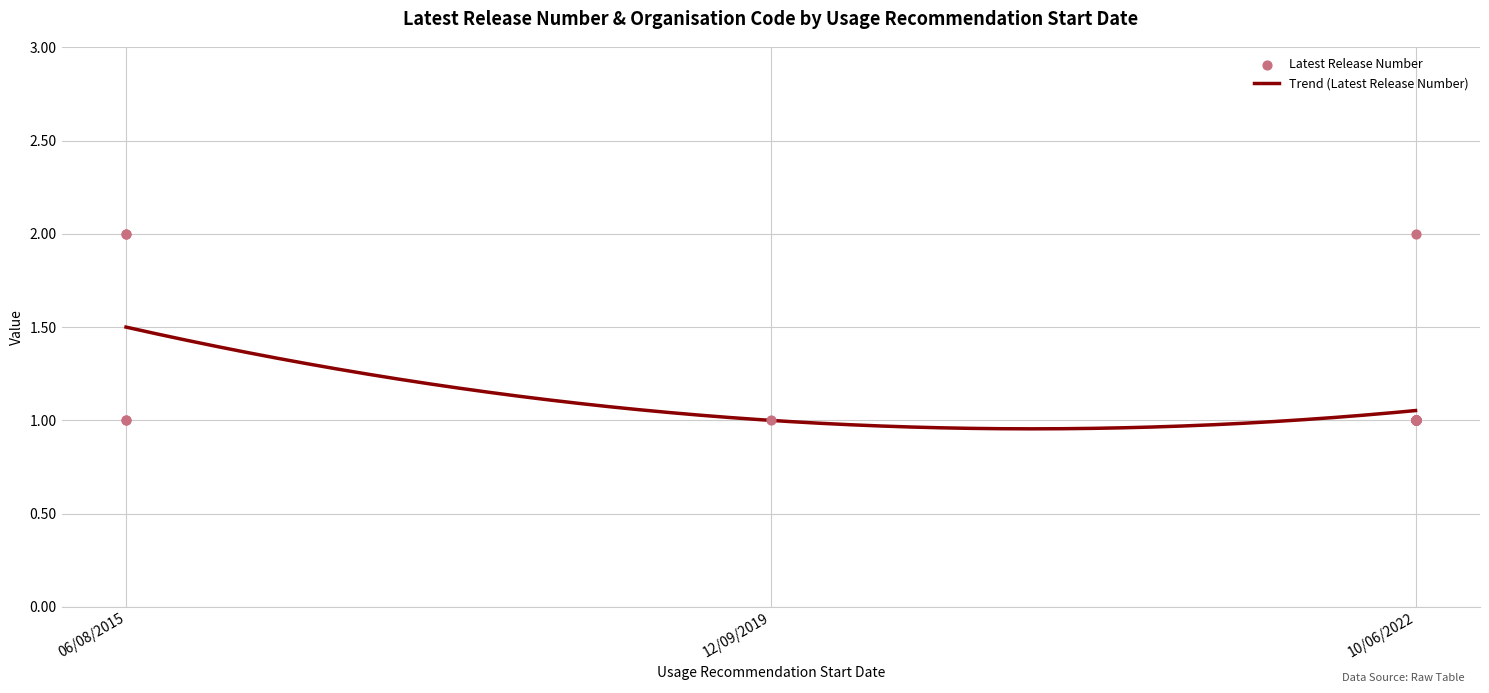

What is the ratio of the value at 10/06/2022 to the value at 06/08/2015?

1.0